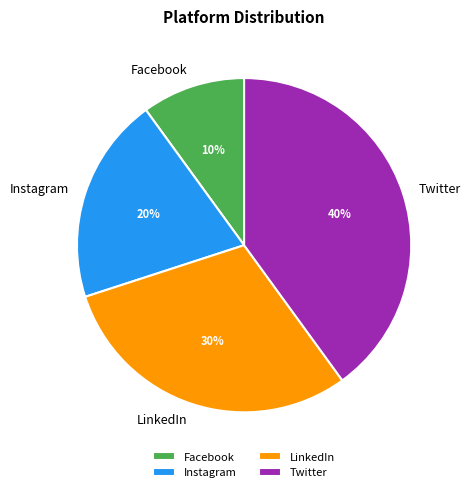

What is the ratio of the value at LinkedIn to the value at Facebook?

3.0